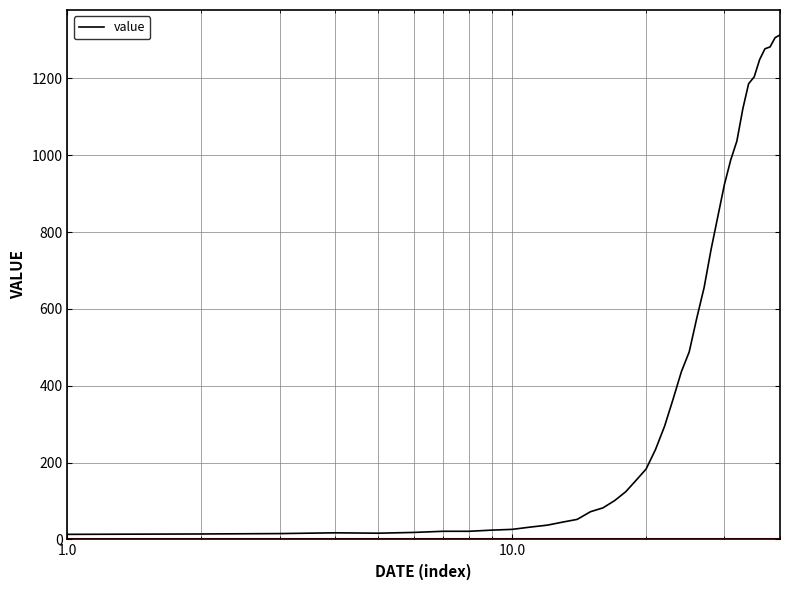

What is the difference between the maximum and minimum values?

1300